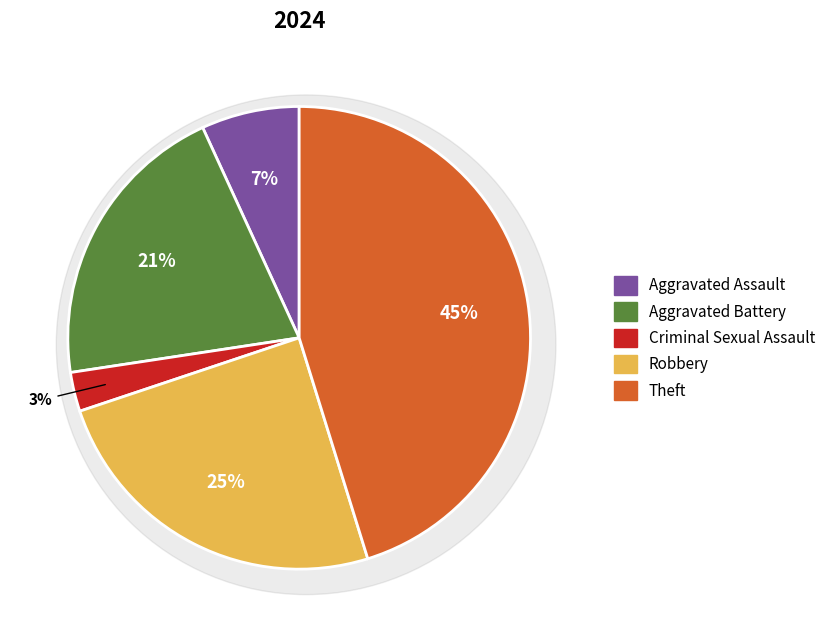

Which category has the biggest portion of the pie?

Theft